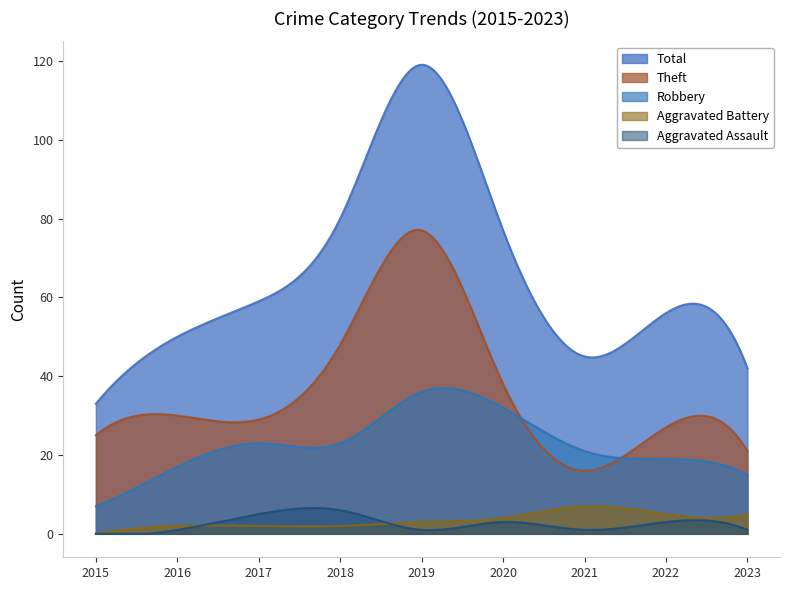

How many data points in Robbery are above 21?

4